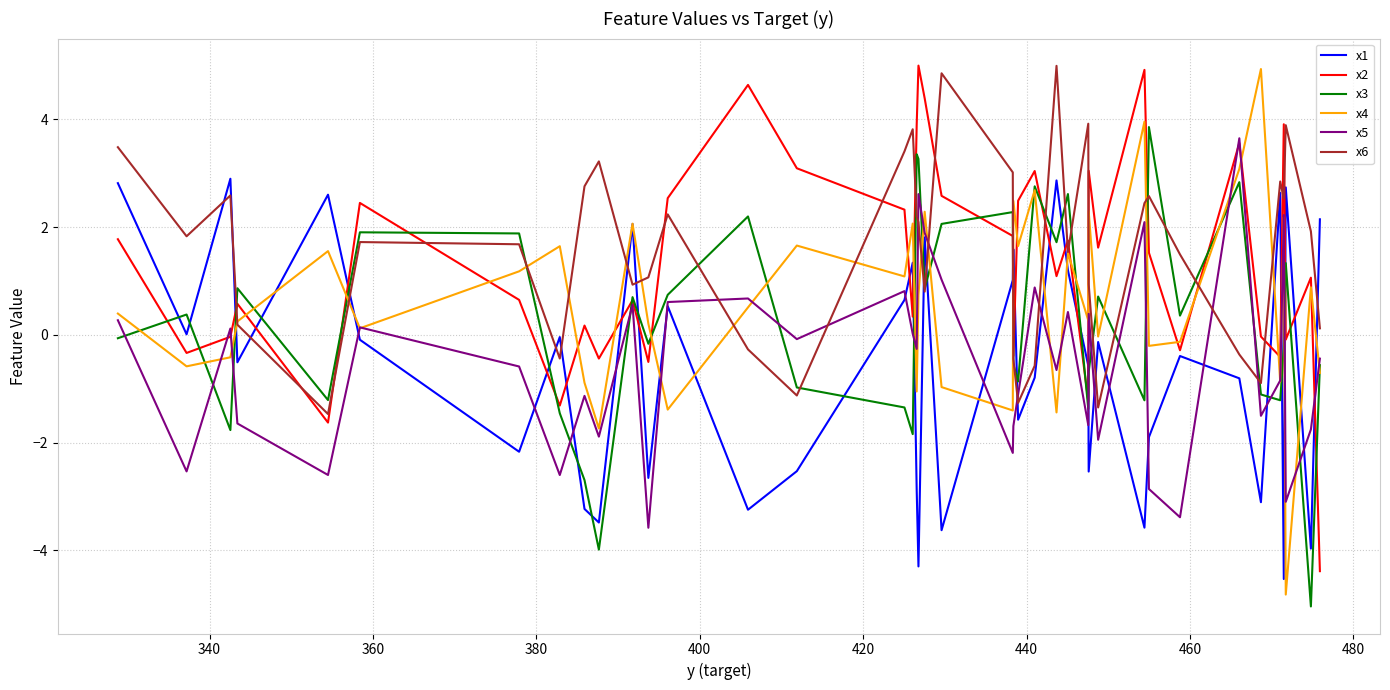

How many values in the x6 series are below 1?

15